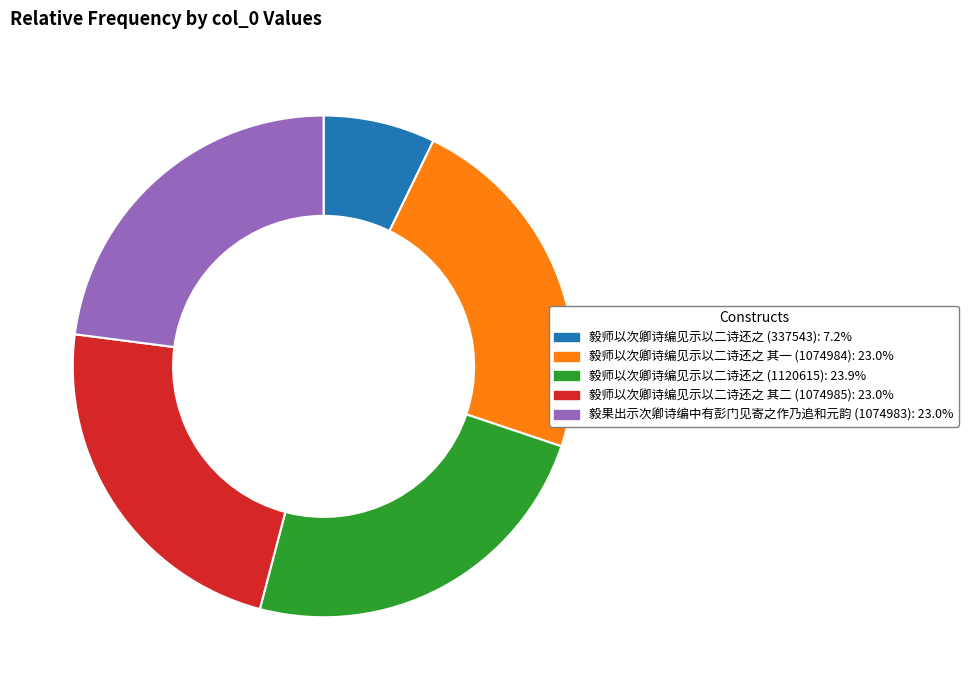

Is there any slice that represents more than half of the pie?

No